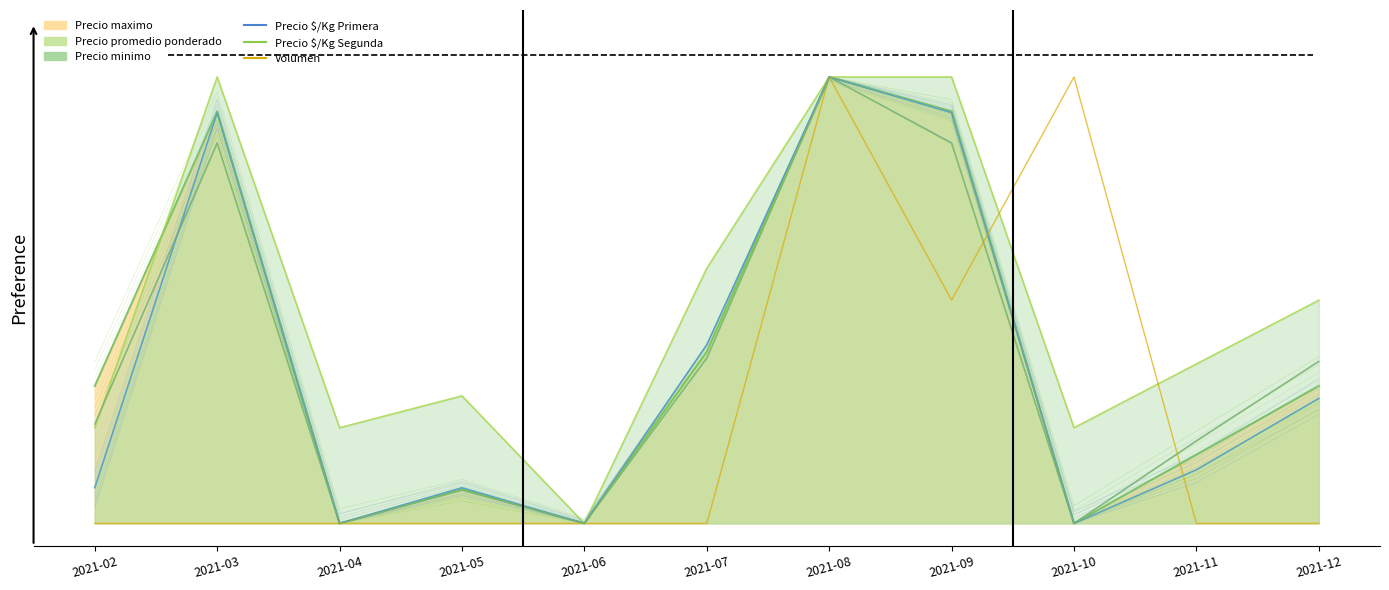

Rank the series by their maximum value, from lowest to highest.

Precio $/Kg Primera, Precio $/Kg Segunda, Volumen